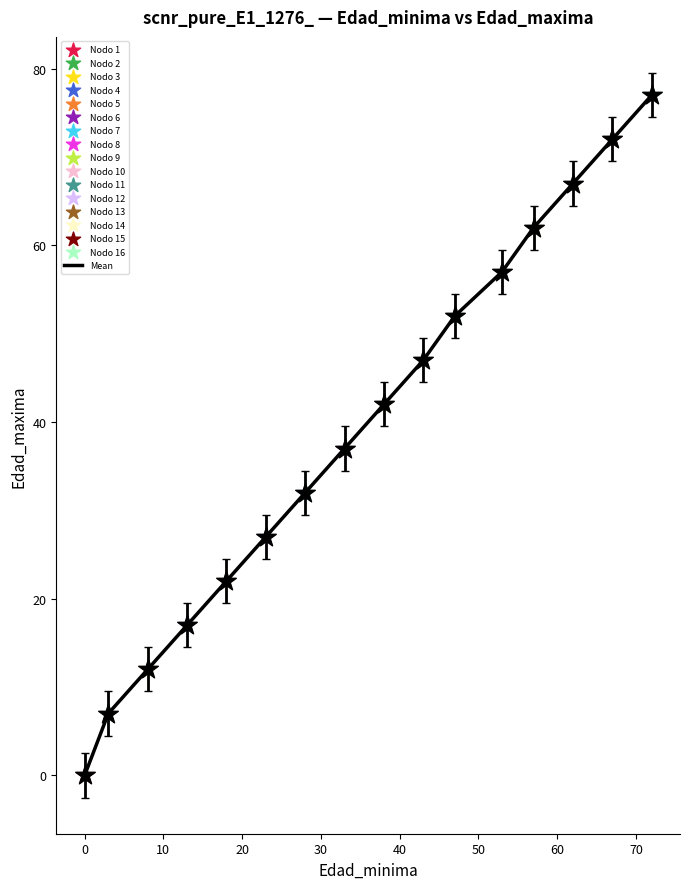

What is the greatest value displayed?

77